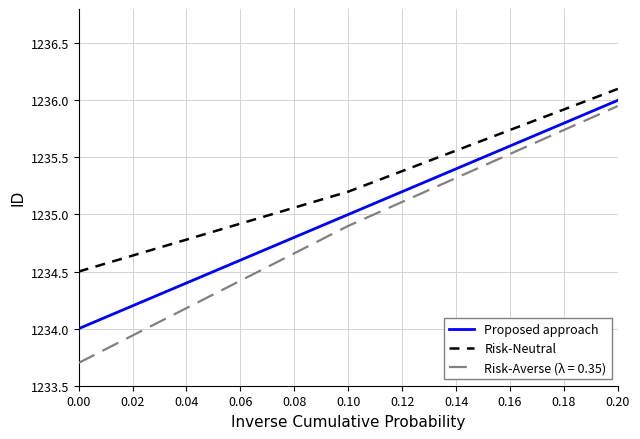

Which series changed the most between 0.10 and 0.20?

Risk-Averse (λ = 0.35)